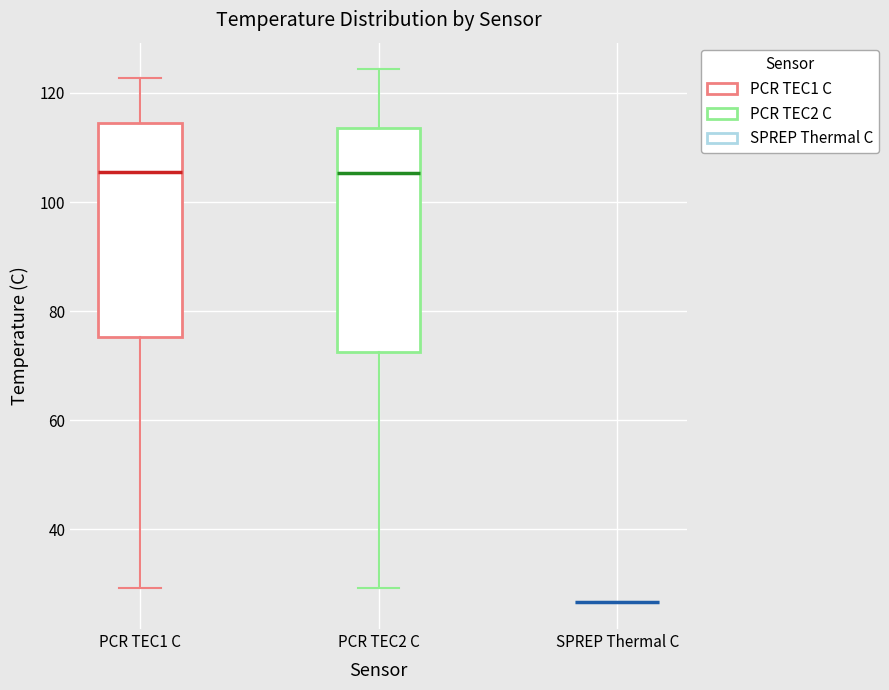

Reading left to right, read every box against the y-axis: the position of its median line, the range the box covers, and the ends of its whiskers. The values are not printed on the chart, so give them approximately, as read against the axis.

PCR TEC1 C: median 106, box 76 to 114, whiskers 30 to 122
PCR TEC2 C: median 106, box 72 to 114, whiskers 30 to 124
SPREP Thermal C: box collapsed to a line at 26, whiskers 26 to 26